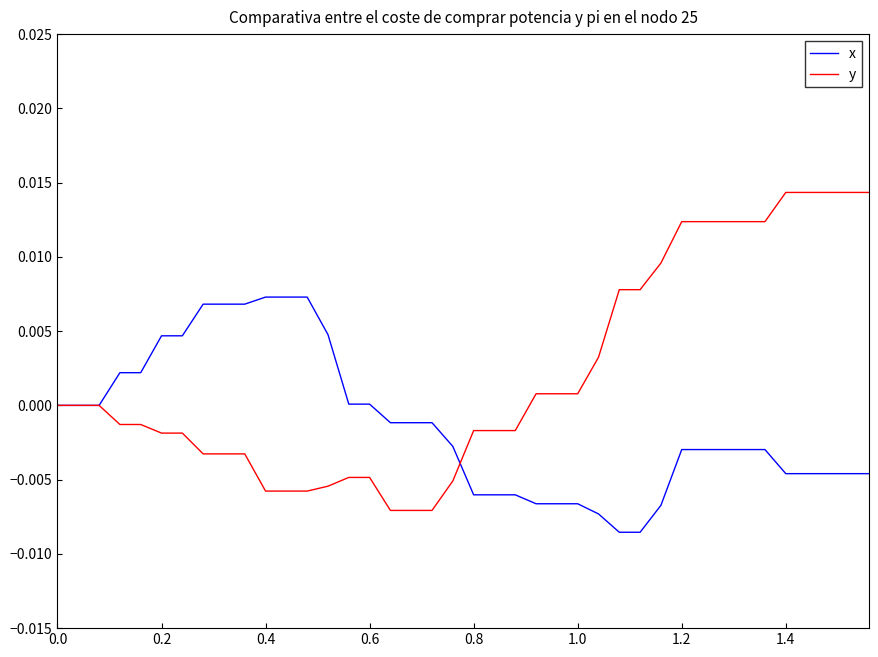

Which series has the widest spread of values?

y